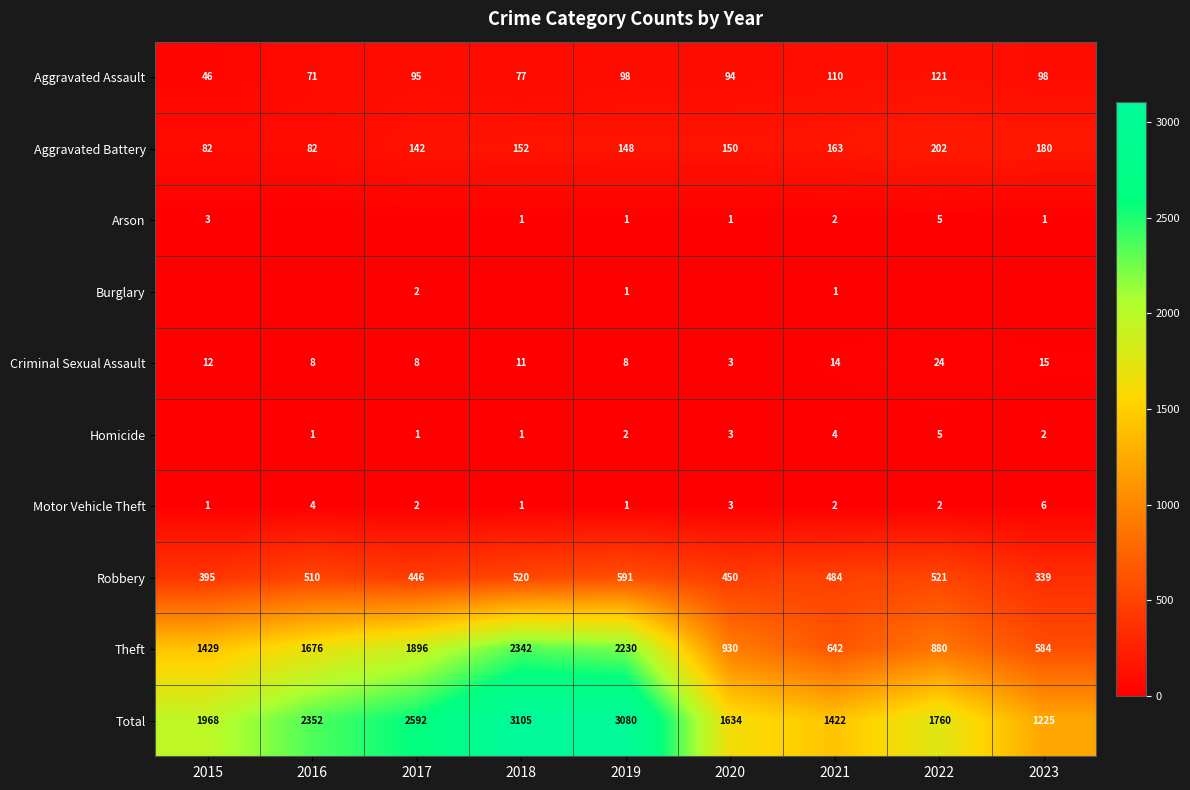

True or false: Aggravated Assault has a value of 98 at 2023.

True